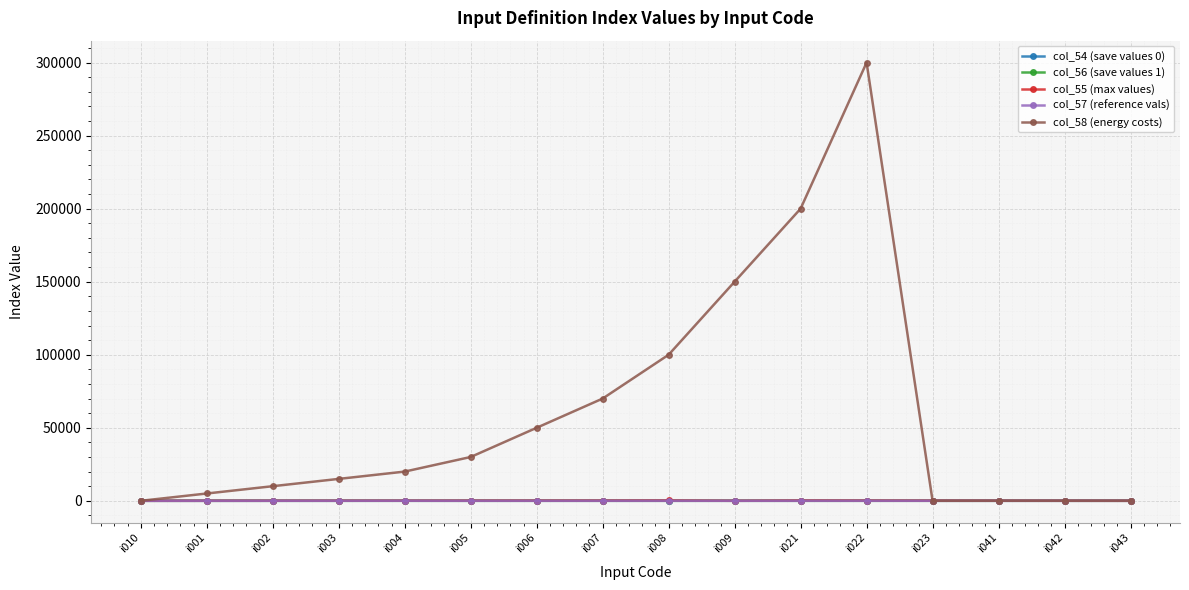

True or false: col_58 (energy costs) has a value of 3 at i043.

True